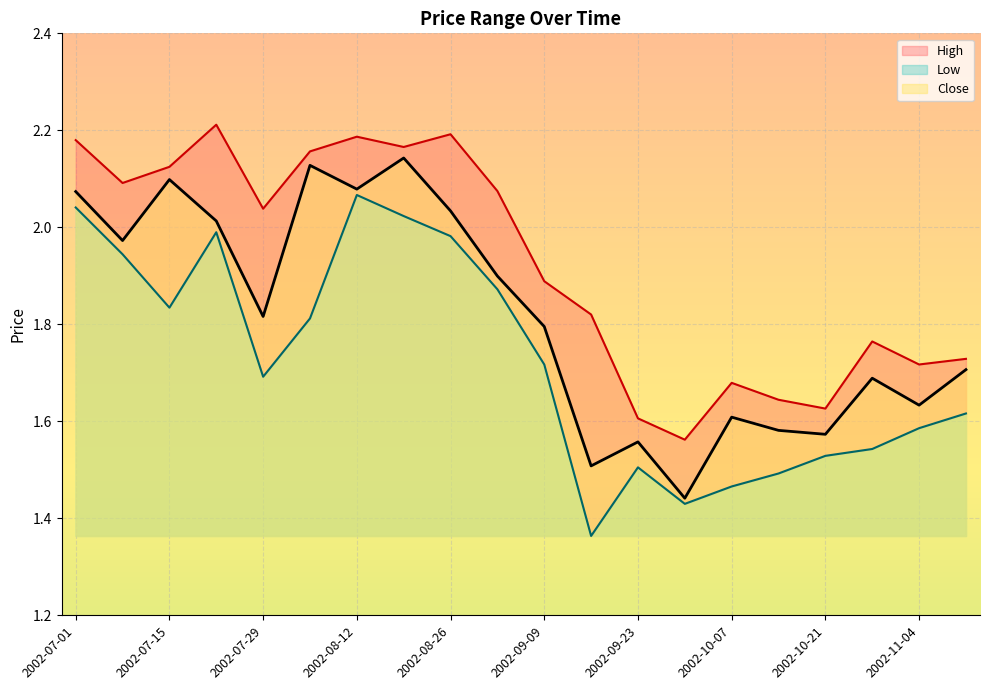

In Close, how many points are higher than both neighbors (excluding endpoints)?

6